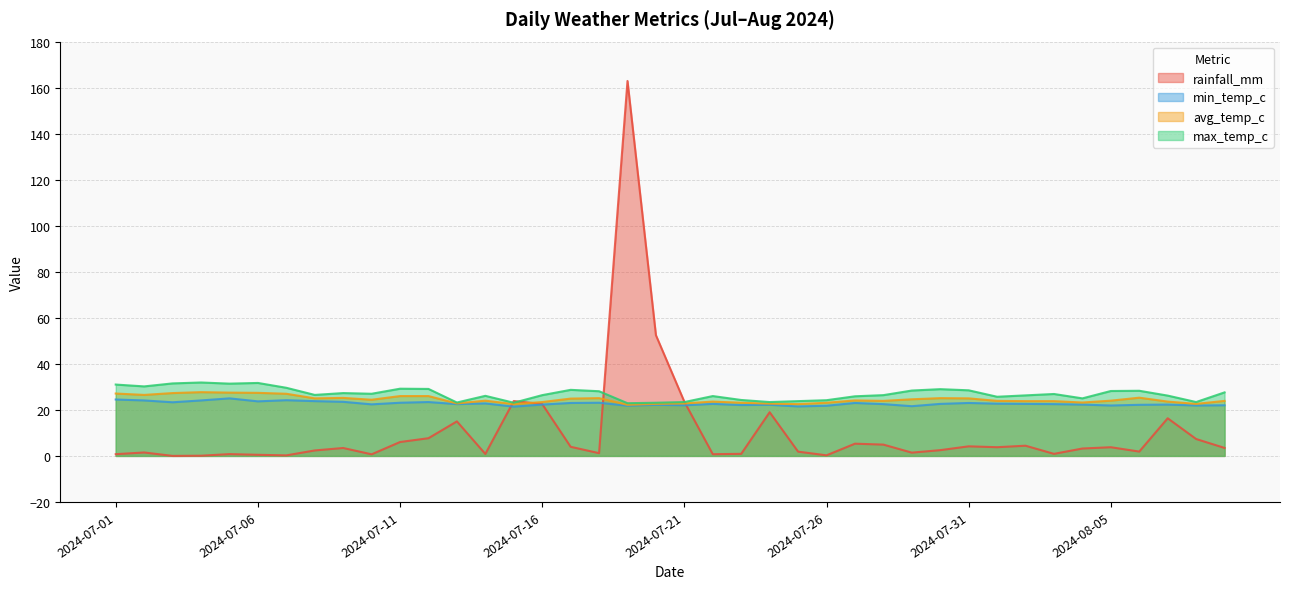

What position from the right is 2024-07-01?

40